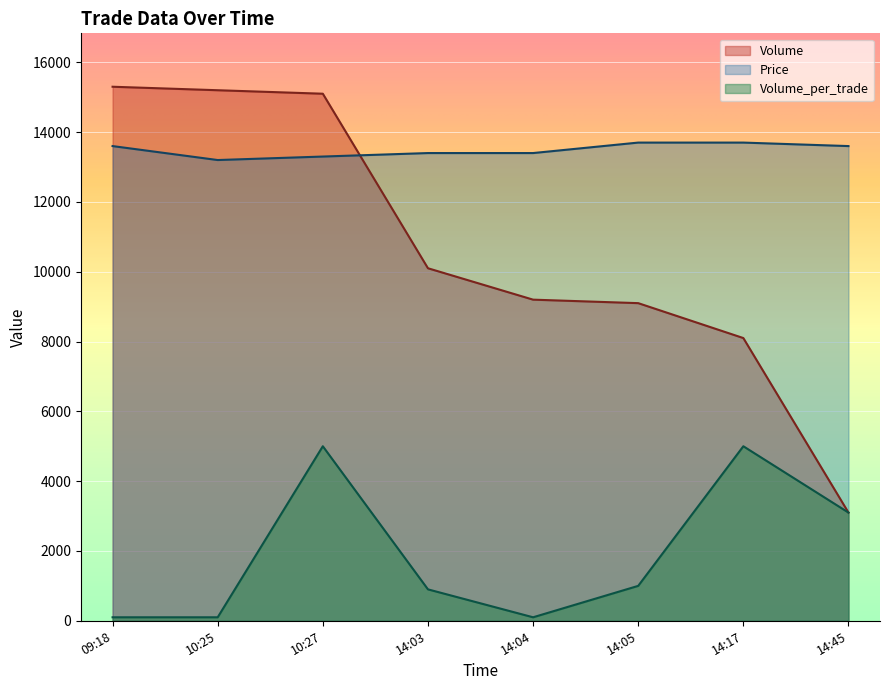

Reading left to right, transcribe all the data shown in this chart.

Volume: 15300	15200	15100	10100	9200	9100	8100	3100
Price: 13600	13200	13300	13400	13400	13700	13700	13600
Volume_per_trade: 100	100	5000	900	100	1000	5000	3100